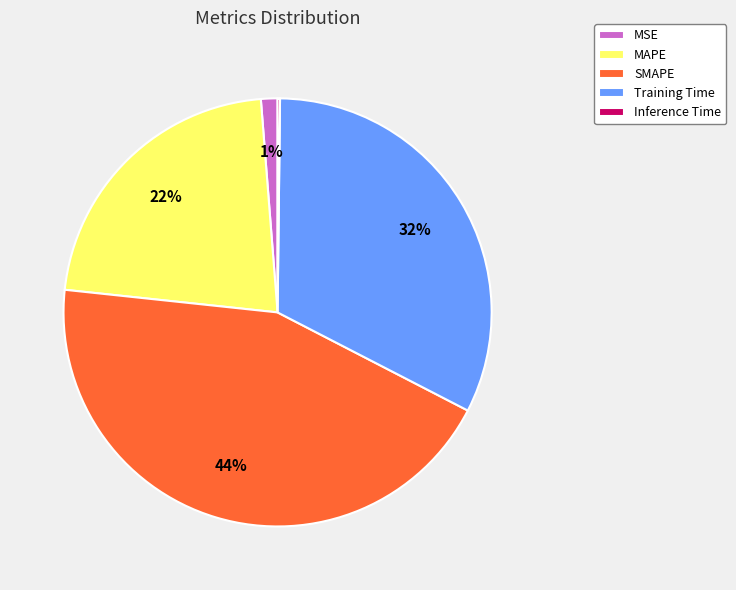

Is it true that Training Time is 20% of the pie?

False